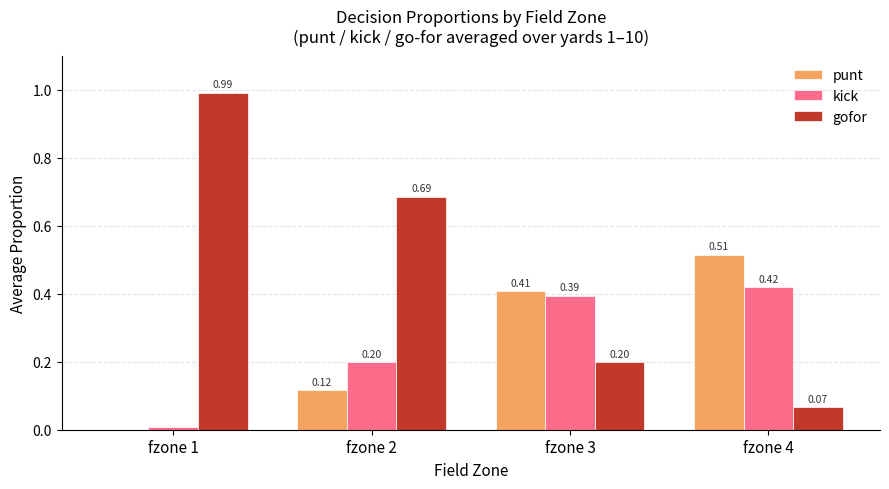

Where is punt nearest to the value 0?

fzone 1